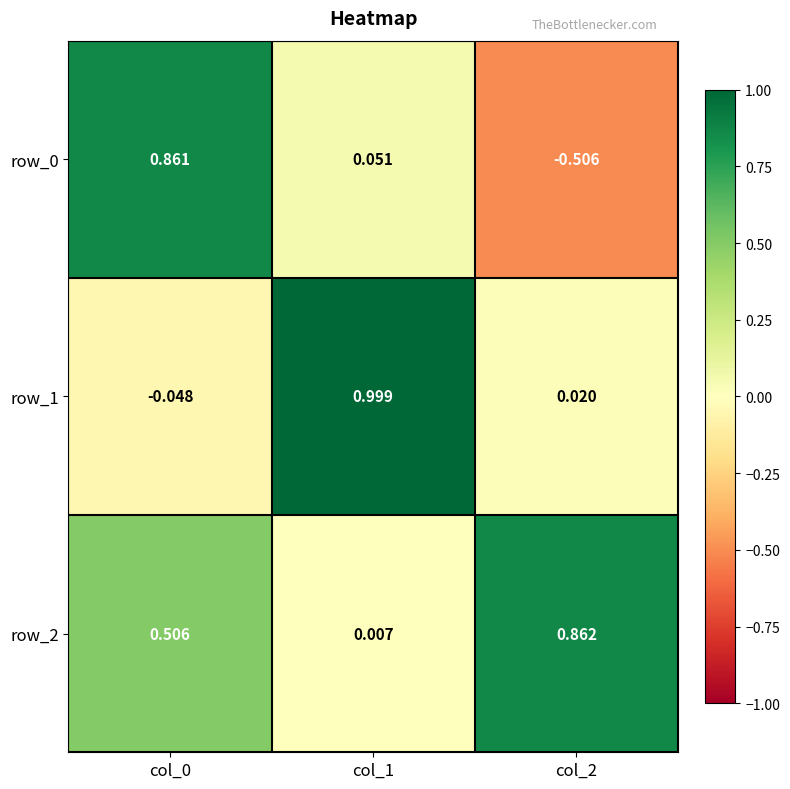

Is the value of row_0 at col_2 greater than the value of row_1 at col_0?

No